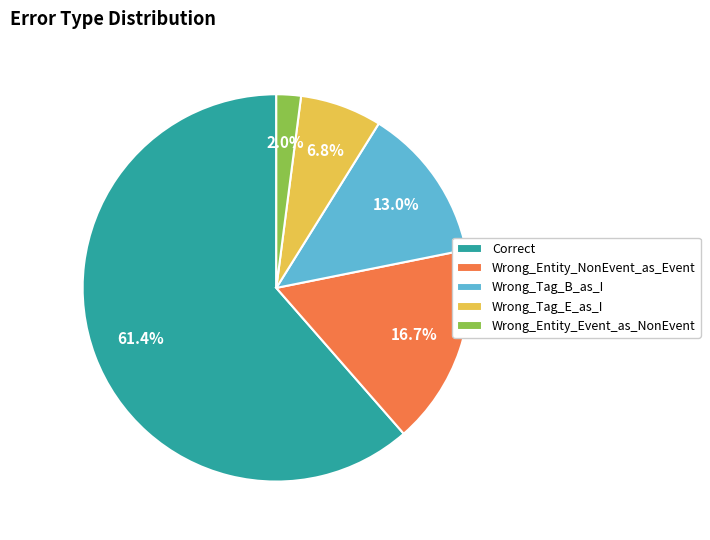

How many segments does this pie chart have?

5